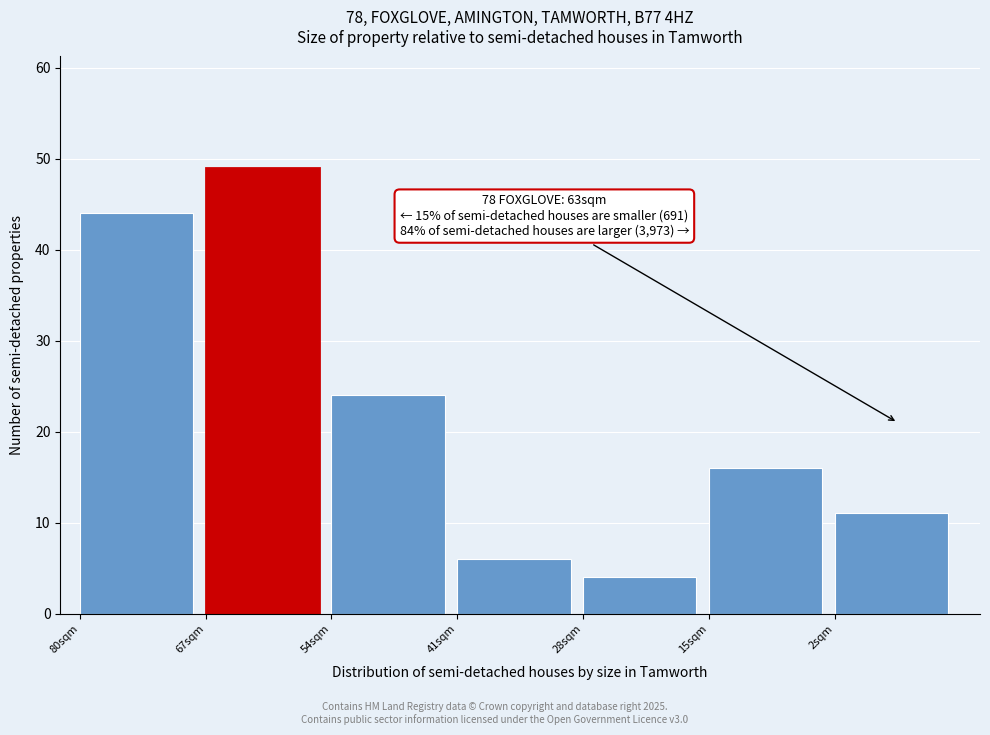

Reading left to right, transcribe all the data shown in this chart.

44	49	24	6	4	16	11